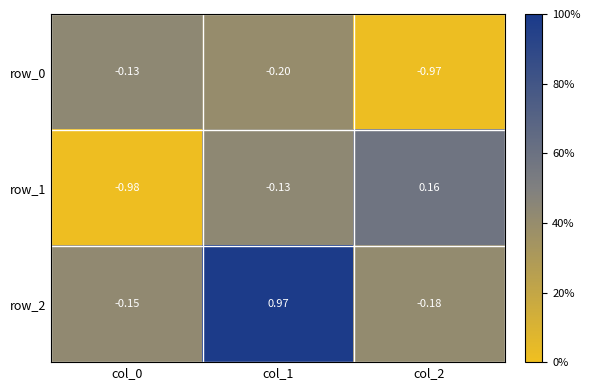

Rank the series by their maximum value, from highest to lowest.

row_2, row_1, row_0